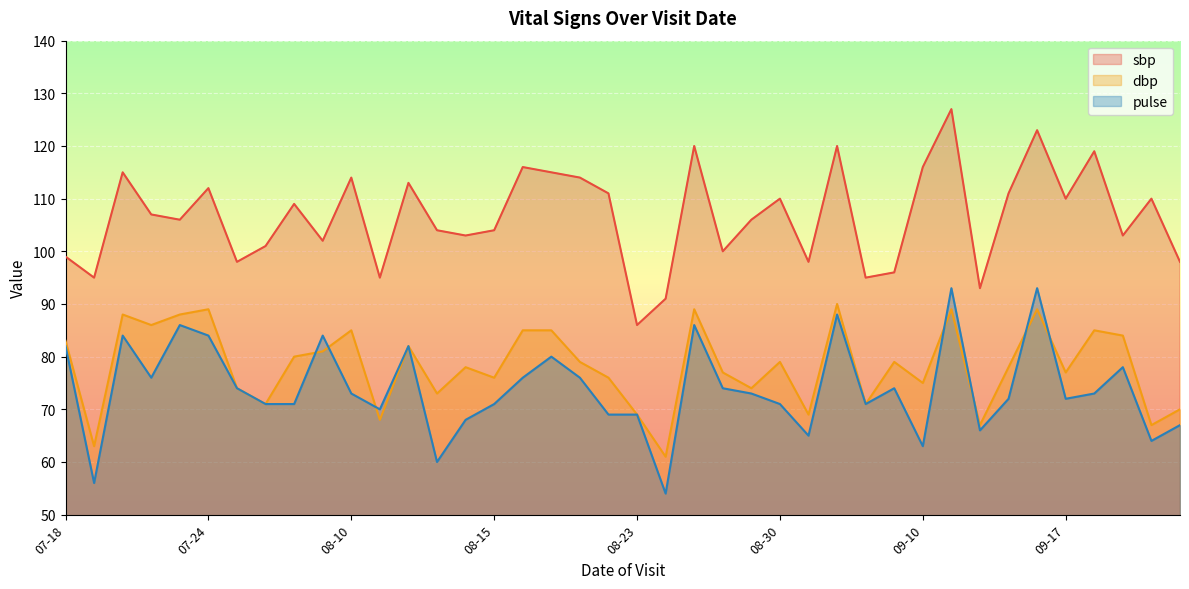

At 2018-08-20, list the series in order from smallest to largest.

pulse, dbp, sbp